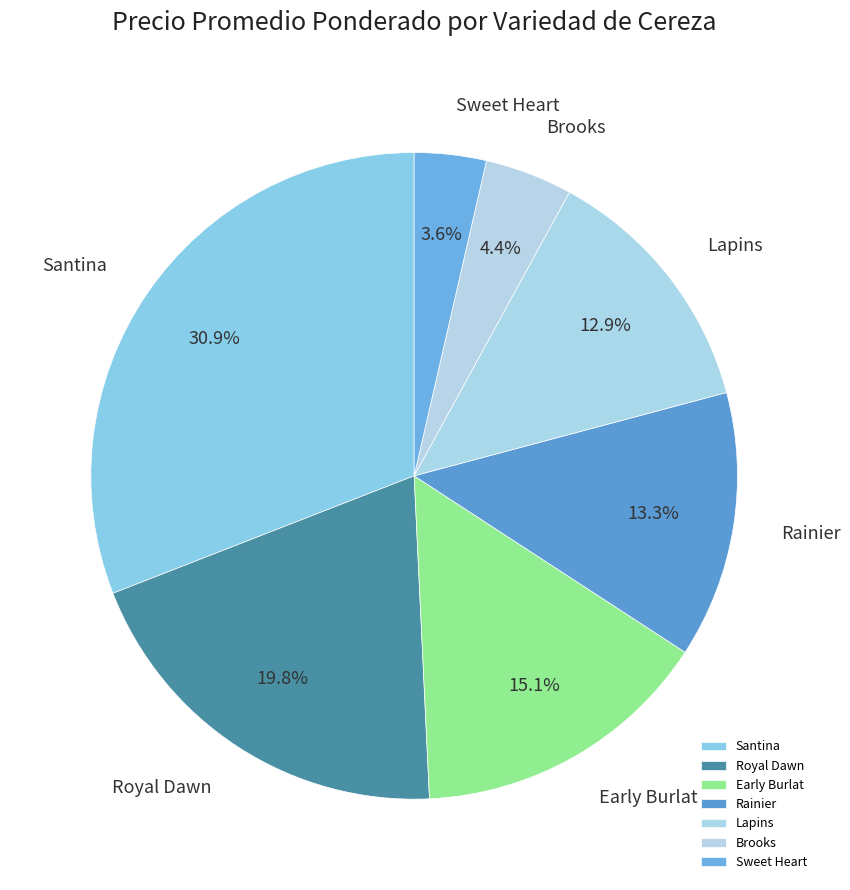

Which category has the smallest portion of the pie?

Sweet Heart